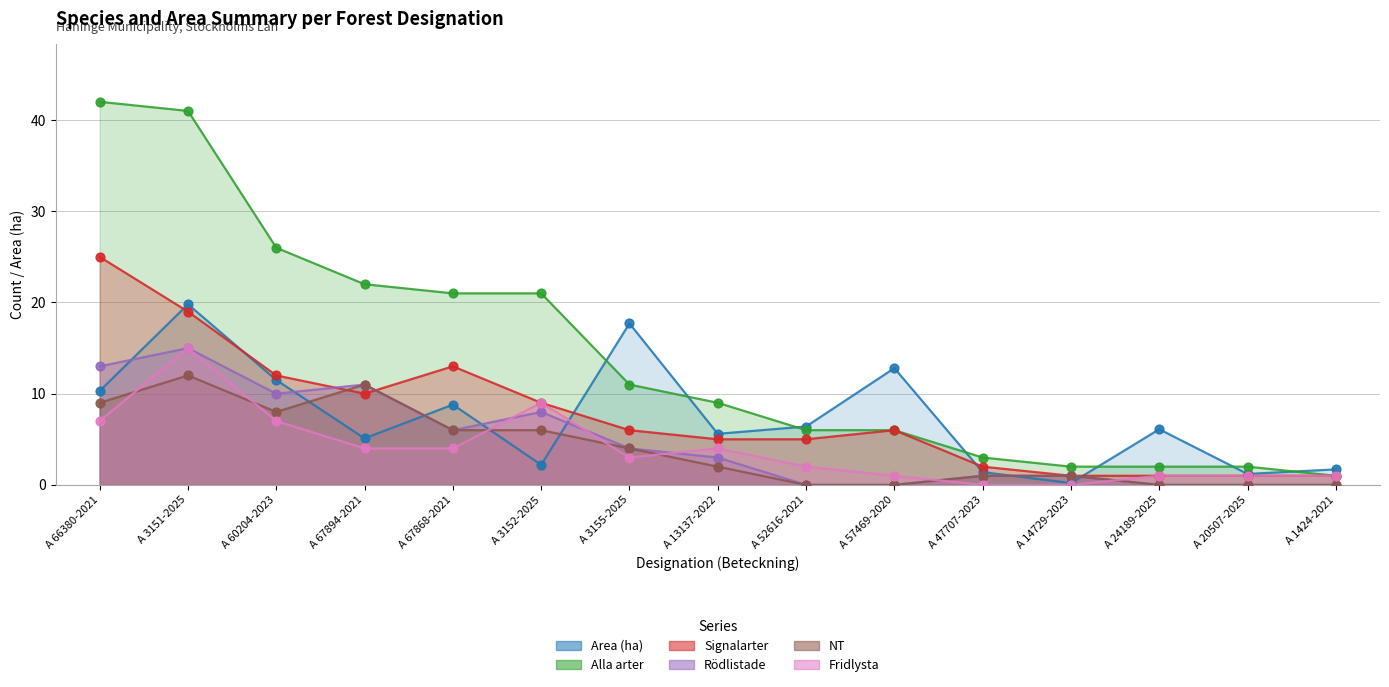

What is the total value across all series at A 52616-2021?

19.4